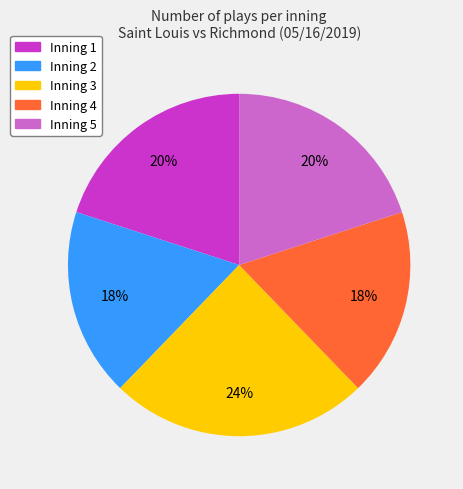

The Inning 4 slice represents 18% of the pie. True or false?

True